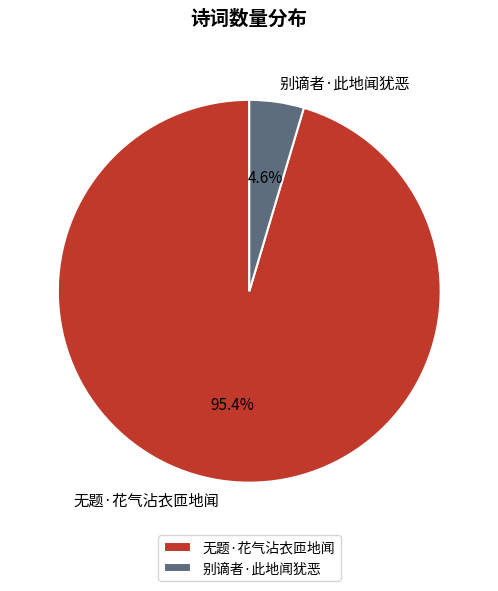

What is the ratio of the value at 无题·花气沾衣匝地闻 to the value at 别谪者·此地闻犹恶?

20.7